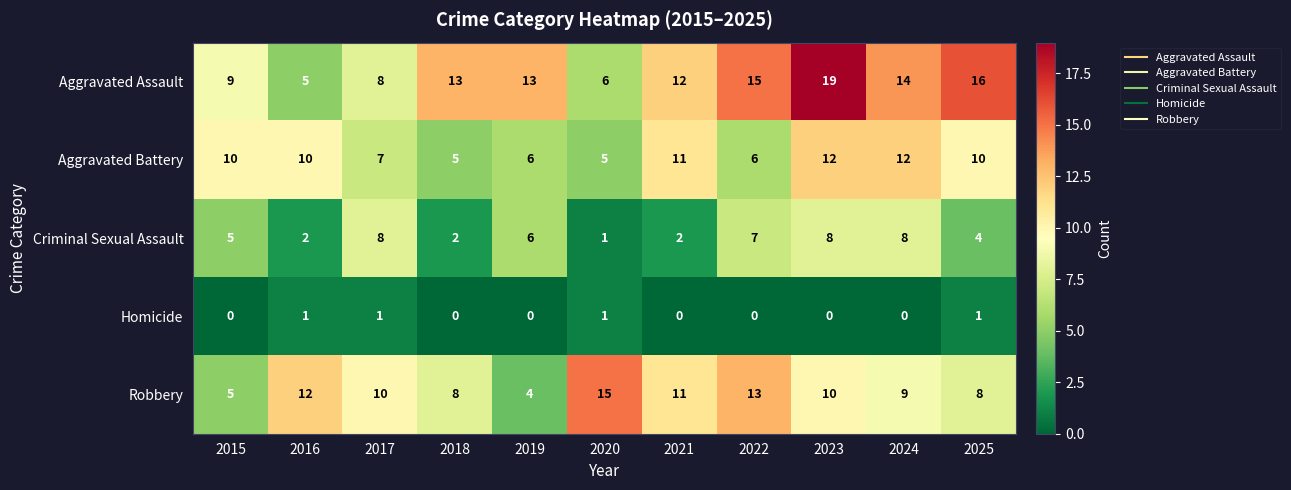

What is the sum of all Aggravated Assault values?

130